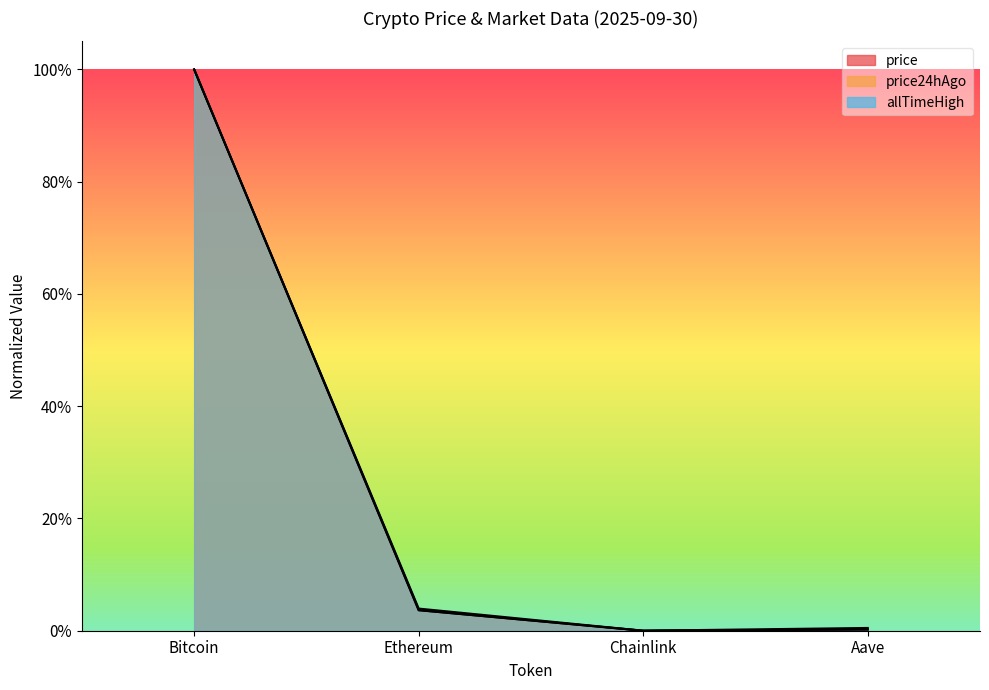

The price24hAgo series shows 0.0 at Ethereum. True or false?

True